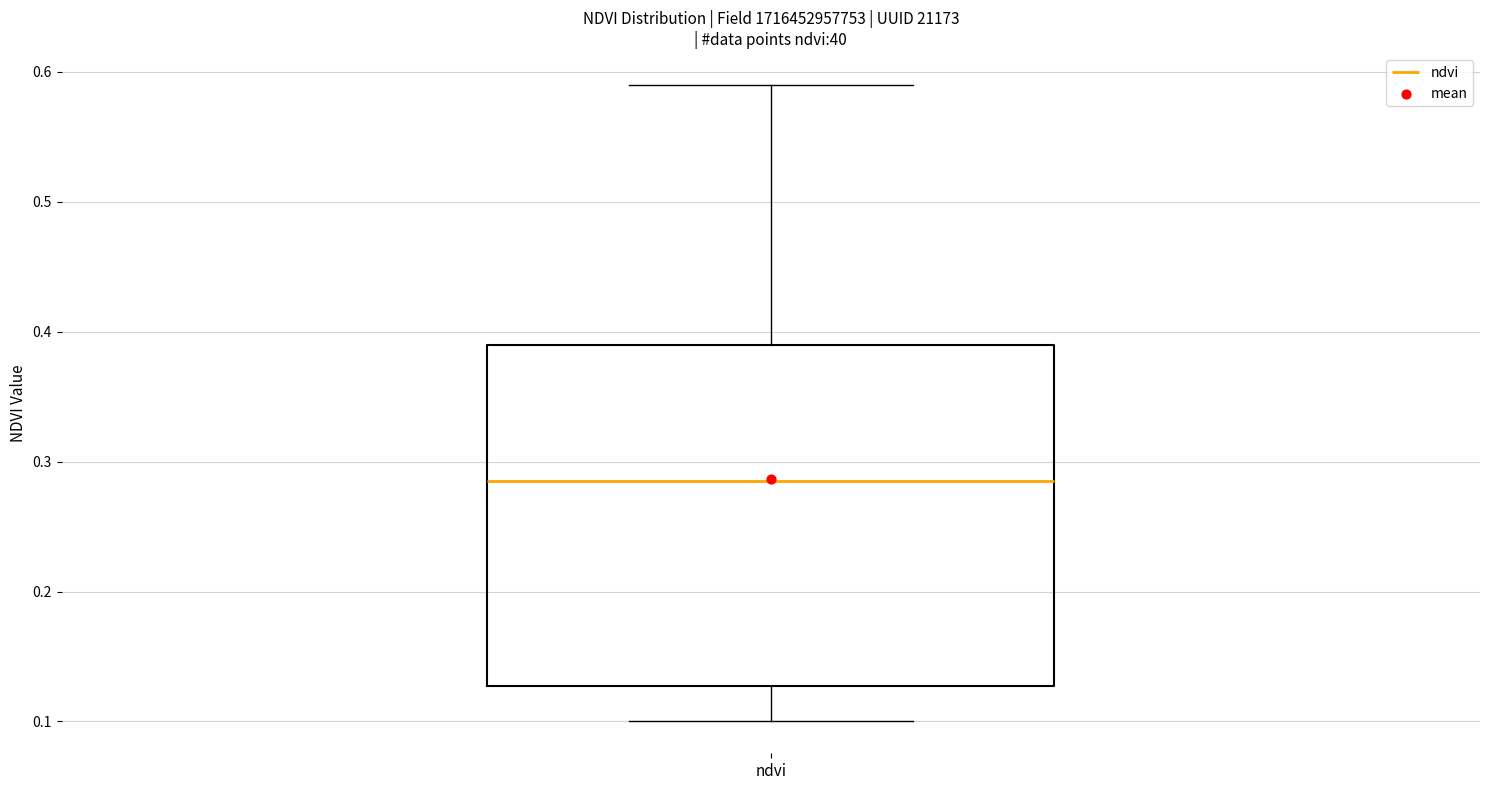

Read this box plot against the y-axis: the position of the median line, the range covered by the box, and the ends of both whiskers. The values are not printed on the chart, so give them approximately, as read against the axis.

median 0.29, box 0.13 to 0.39, whiskers 0.10 to 0.59